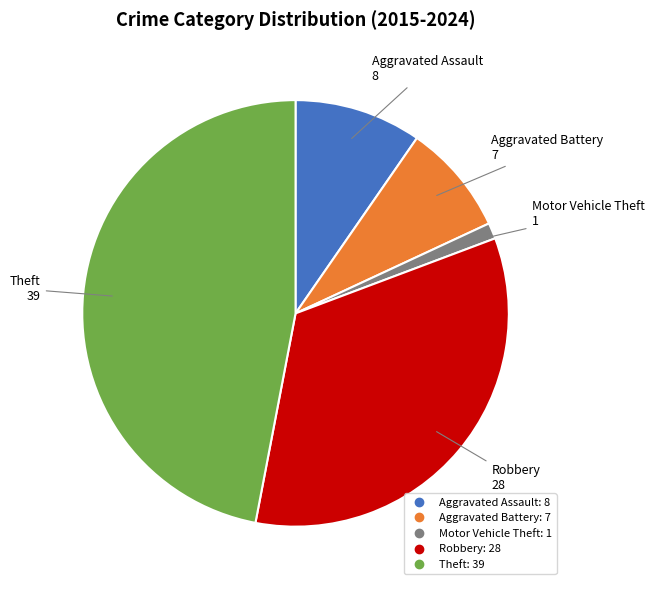

Is there a majority slice in this chart?

No